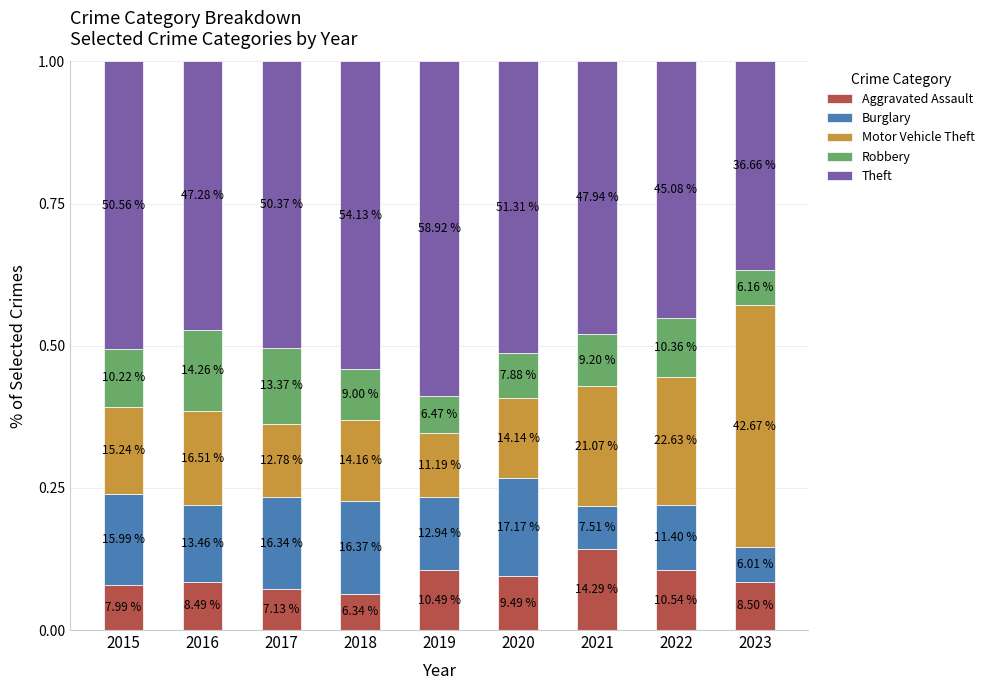

What are all the series names shown in the legend?

Aggravated Assault, Burglary, Motor Vehicle Theft, Robbery, Theft